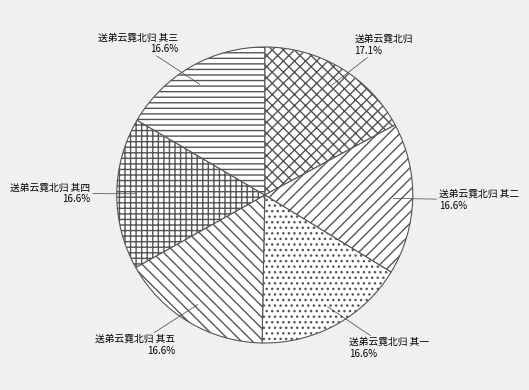

To the nearest percent, what portion does 送弟云霓北归 其三 represent?

17%